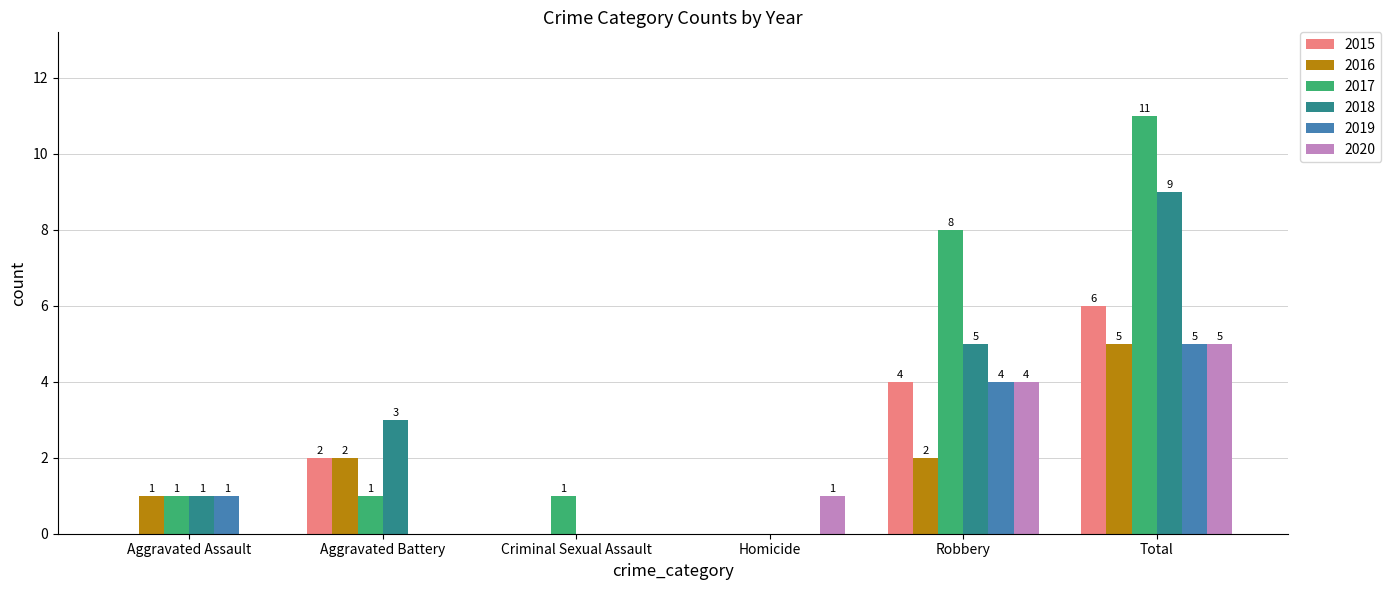

How many groups of bars are there?

6